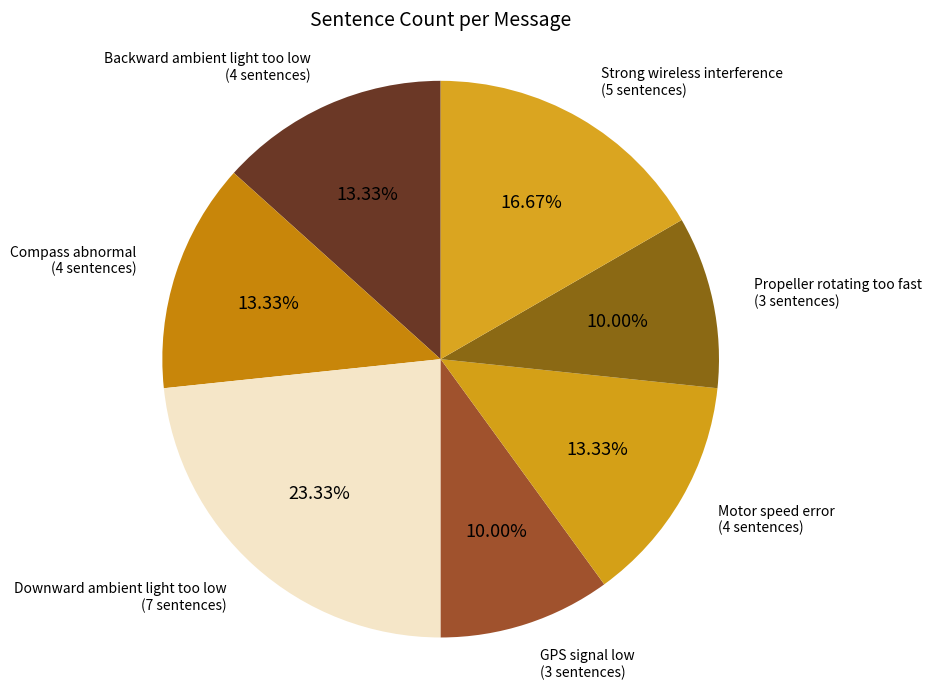

Between Propeller rotating too fast and Compass abnormal, which is larger?

Compass abnormal